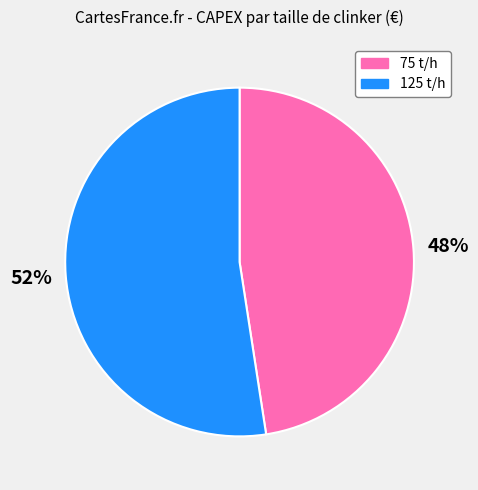

What is the largest slice in the pie chart?

125